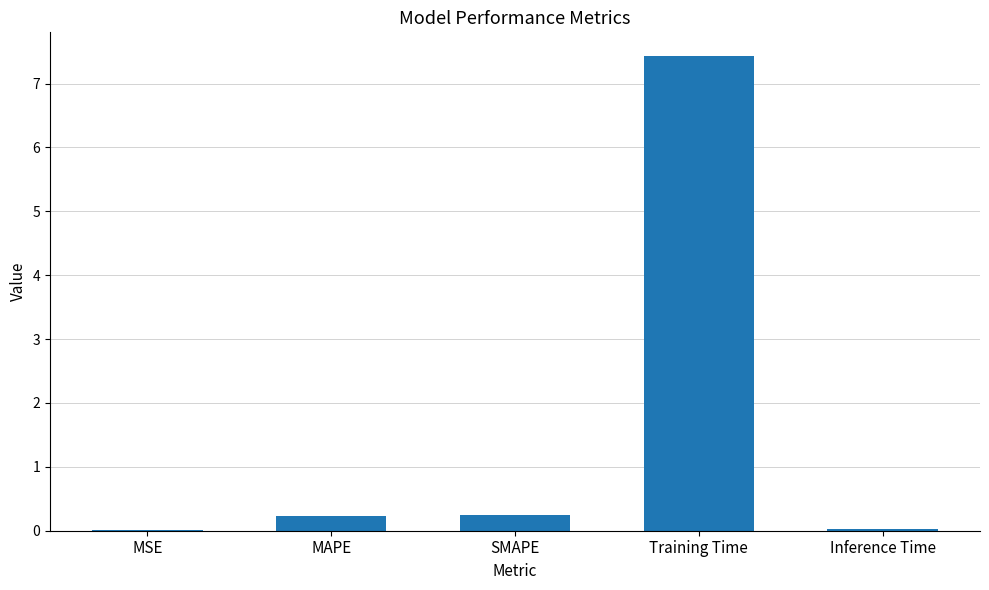

Between Inference Time and MAPE, which is larger?

MAPE